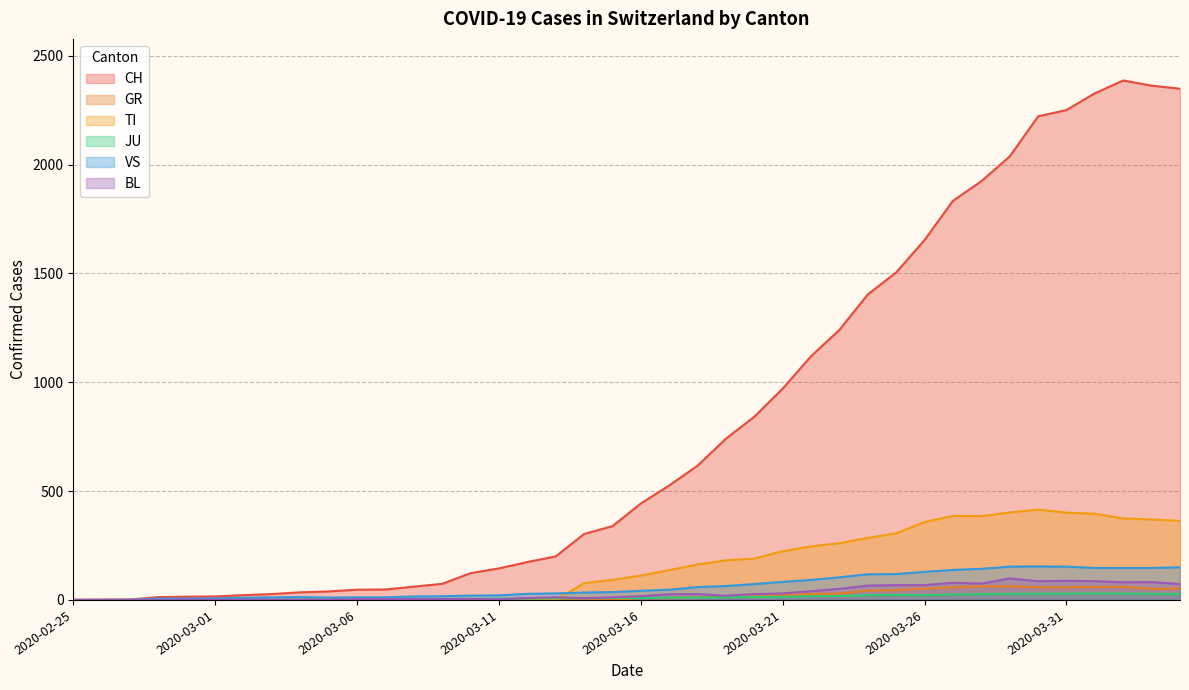

Reading right to left, extract all data points from this chart.

CH: 2020-04-04=2349	2020-04-03=2363	2020-04-02=2387	2020-04-01=2328	2020-03-31=2251	2020-03-30=2222	2020-03-29=2038	2020-03-28=1924	2020-03-27=1834	2020-03-26=1654	2020-03-25=1505	2020-03-24=1404	2020-03-23=1241	2020-03-22=1120	2020-03-21=971	2020-03-20=842	2020-03-19=741	2020-03-18=617	2020-03-17=526	2020-03-16=443	2020-03-15=339	2020-03-14=303	2020-03-13=200	2020-03-12=174	2020-03-11=145	2020-03-10=123	2020-03-09=74	2020-03-08=61	2020-03-07=48	2020-03-06=47	2020-03-05=39	2020-03-04=35	2020-03-03=27	2020-03-02=22	2020-03-01=16	2020-02-29=15	2020-02-28=13	2020-02-27=2	2020-02-26=1	2020-02-25=0
GR: 2020-04-04=52	2020-04-03=51	2020-04-02=60	2020-04-01=59	2020-03-31=58	2020-03-30=58	2020-03-29=63	2020-03-28=63	2020-03-27=58	2020-03-26=52	2020-03-25=45	2020-03-24=43	2020-03-23=29	2020-03-22=27	2020-03-21=24	2020-03-20=24	2020-03-19=18	2020-03-18=13	2020-03-17=9	2020-03-16=9	2020-03-15=0	2020-03-14=6	2020-03-13=0	2020-03-12=0	2020-03-11=0	2020-03-10=0	2020-03-09=0	2020-03-08=0	2020-03-07=0	2020-03-06=0	2020-03-05=0	2020-03-04=0	2020-03-03=0	2020-03-02=0	2020-03-01=0	2020-02-29=0	2020-02-28=0	2020-02-27=0	2020-02-26=0	2020-02-25=0
TI: 2020-04-04=363	2020-04-03=370	2020-04-02=374	2020-04-01=396	2020-03-31=401	2020-03-30=415	2020-03-29=402	2020-03-28=385	2020-03-27=386	2020-03-26=358	2020-03-25=306	2020-03-24=285	2020-03-23=261	2020-03-22=246	2020-03-21=224	2020-03-20=190	2020-03-19=182	2020-03-18=163	2020-03-17=137	2020-03-16=112	2020-03-15=92	2020-03-14=77	2020-03-13=0	2020-03-12=0	2020-03-11=0	2020-03-10=0	2020-03-09=0	2020-03-08=0	2020-03-07=0	2020-03-06=0	2020-03-05=0	2020-03-04=0	2020-03-03=0	2020-03-02=0	2020-03-01=0	2020-02-29=0	2020-02-28=0	2020-02-27=0	2020-02-26=0	2020-02-25=0
JU: 2020-04-04=27	2020-04-03=28	2020-04-02=29	2020-04-01=29	2020-03-31=29	2020-03-30=28	2020-03-29=28	2020-03-28=27	2020-03-27=25	2020-03-26=22	2020-03-25=23	2020-03-24=22	2020-03-23=18	2020-03-22=18	2020-03-21=13	2020-03-20=14	2020-03-19=12	2020-03-18=11	2020-03-17=11	2020-03-16=9	2020-03-15=9	2020-03-14=8	2020-03-13=8	2020-03-12=6	2020-03-11=6	2020-03-10=5	2020-03-09=5	2020-03-08=5	2020-03-07=5	2020-03-06=5	2020-03-05=2	2020-03-04=1	2020-03-03=1	2020-03-02=1	2020-03-01=1	2020-02-29=1	2020-02-28=1	2020-02-27=1	2020-02-26=0	2020-02-25=0
VS: 2020-04-04=150	2020-04-03=147	2020-04-02=147	2020-04-01=147	2020-03-31=153	2020-03-30=154	2020-03-29=153	2020-03-28=143	2020-03-27=138	2020-03-26=129	2020-03-25=119	2020-03-24=118	2020-03-23=104	2020-03-22=92	2020-03-21=83	2020-03-20=73	2020-03-19=64	2020-03-18=59	2020-03-17=47	2020-03-16=42	2020-03-15=36	2020-03-14=34	2020-03-13=30	2020-03-12=28	2020-03-11=21	2020-03-10=20	2020-03-09=17	2020-03-08=16	2020-03-07=12	2020-03-06=12	2020-03-05=11	2020-03-04=13	2020-03-03=12	2020-03-02=10	2020-03-01=7	2020-02-29=6	2020-02-28=6	2020-02-27=0	2020-02-26=0	2020-02-25=0
BL: 2020-04-04=73	2020-04-03=82	2020-04-02=81	2020-04-01=86	2020-03-31=88	2020-03-30=86	2020-03-29=99	2020-03-28=75	2020-03-27=79	2020-03-26=68	2020-03-25=68	2020-03-24=66	2020-03-23=51	2020-03-22=40	2020-03-21=30	2020-03-20=27	2020-03-19=19	2020-03-18=27	2020-03-17=26	2020-03-16=17	2020-03-15=12	2020-03-14=8	2020-03-13=12	2020-03-12=9	2020-03-11=3	2020-03-10=5	2020-03-09=4	2020-03-08=4	2020-03-07=4	2020-03-06=4	2020-03-05=1	2020-03-04=1	2020-03-03=1	2020-03-02=1	2020-03-01=1	2020-02-29=1	2020-02-28=0	2020-02-27=0	2020-02-26=0	2020-02-25=0